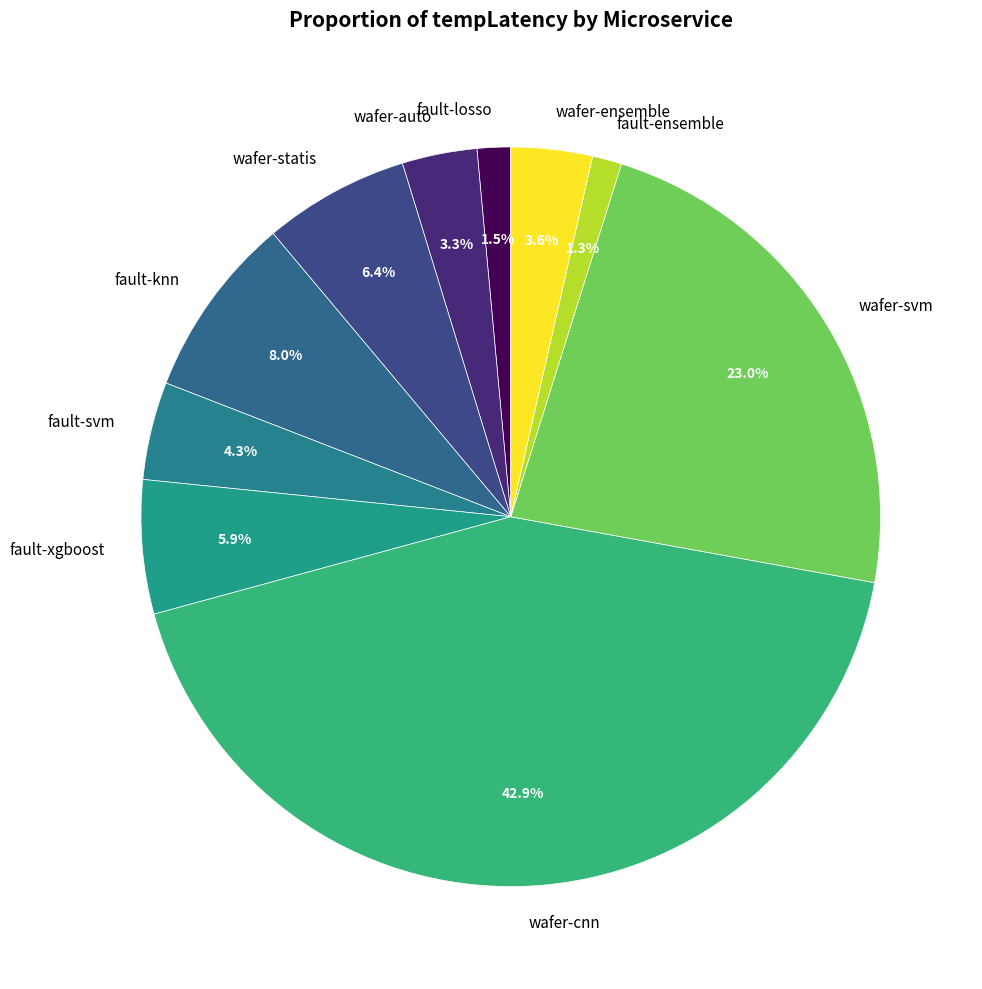

How many segments does this pie chart have?

10